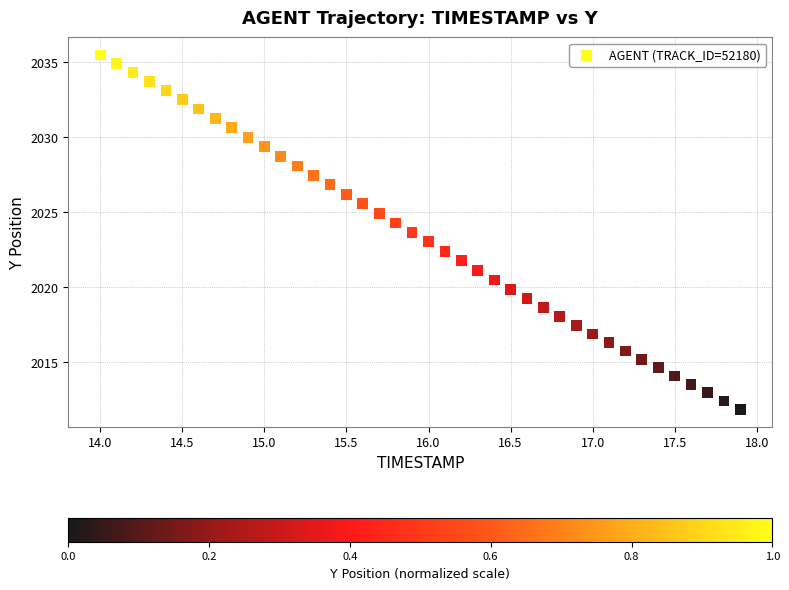

What is the range of X values (max minus min)?

3.9